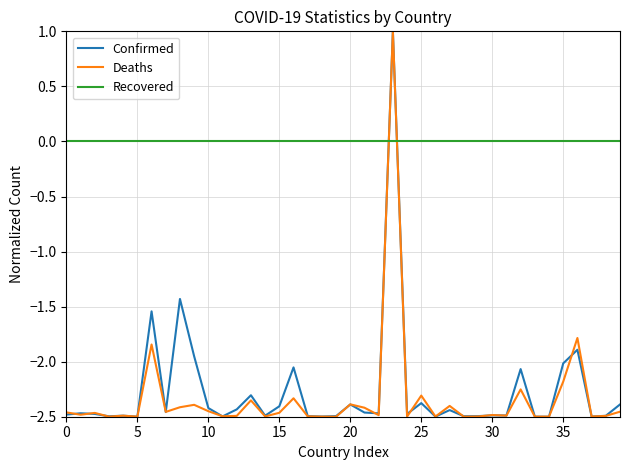

Which series ends up on top after the final intersection of Recovered and Deaths?

Recovered